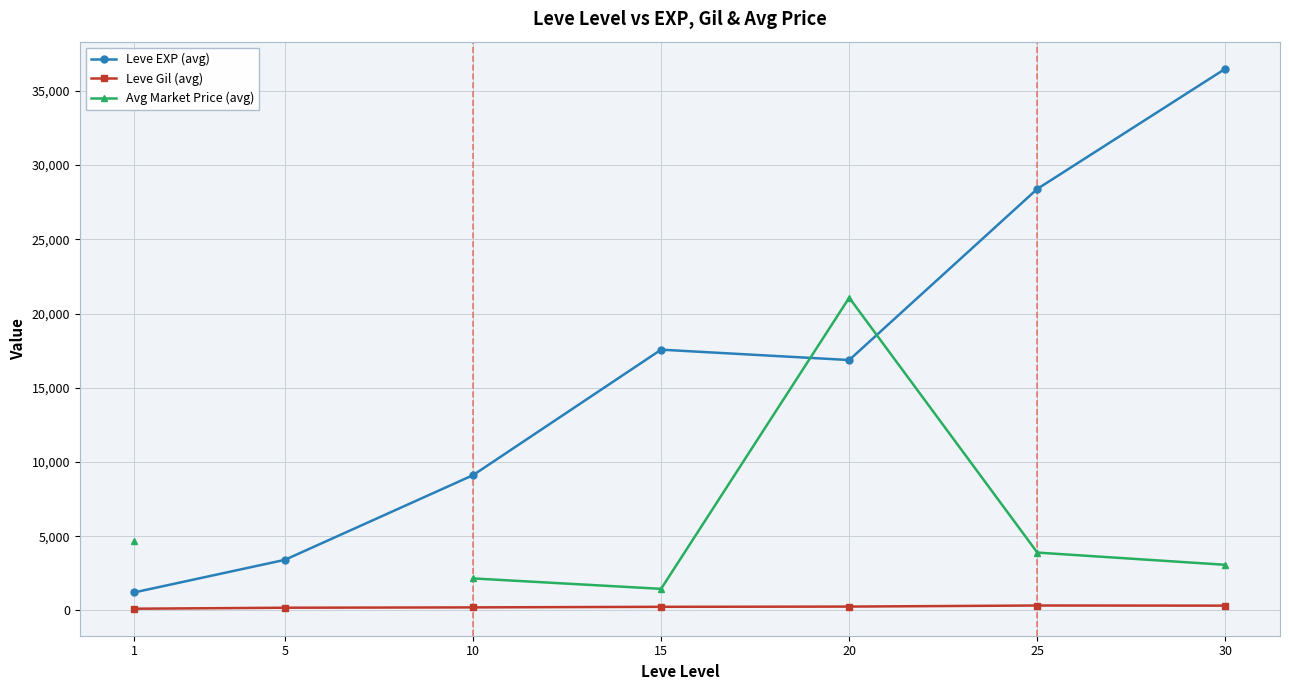

What is the difference between the highest and lowest values at 15?

17322.0